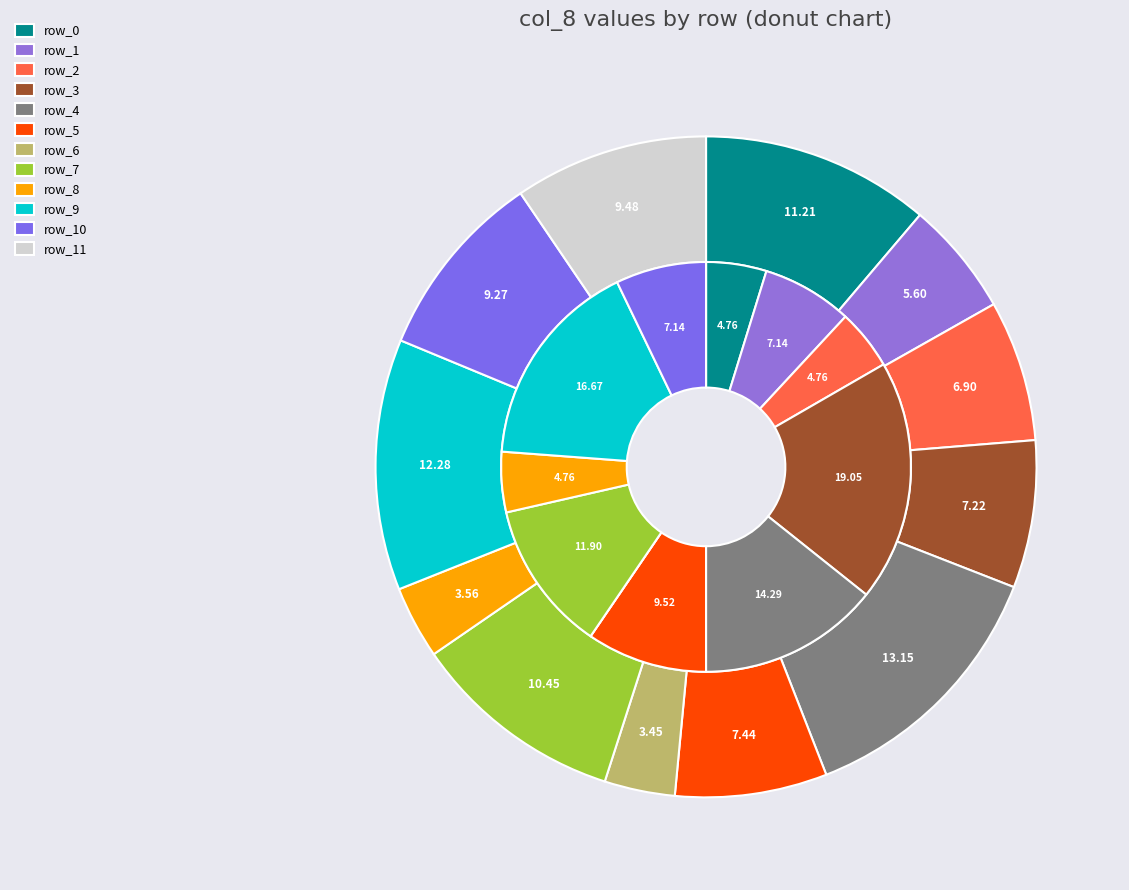

Do row_4 and row_10 together represent more than half of the pie?

No